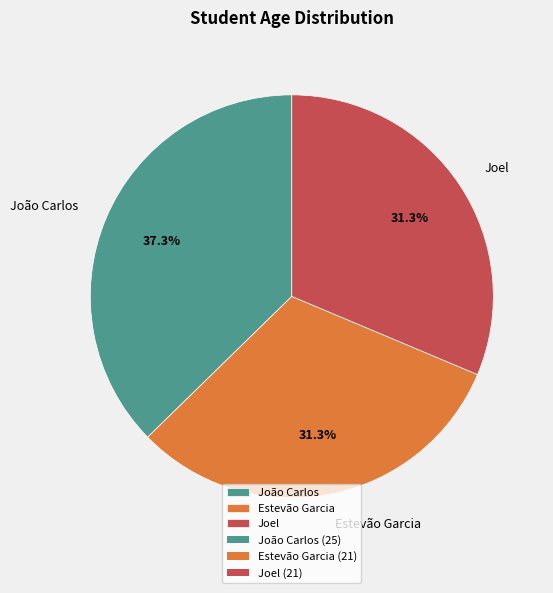

The Joel slice represents 31% of the pie. True or false?

True